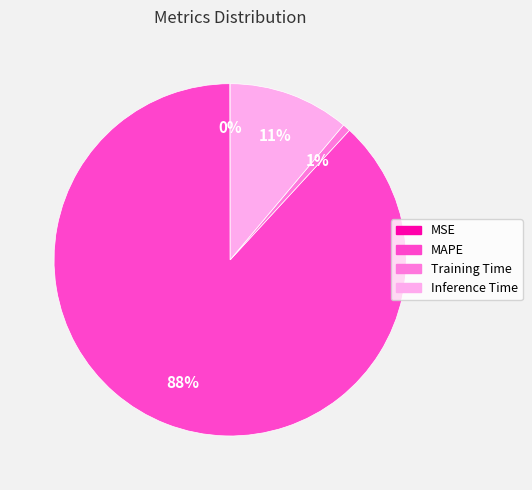

To the nearest percent, what is the difference between the largest and smallest slice percentages?

88%